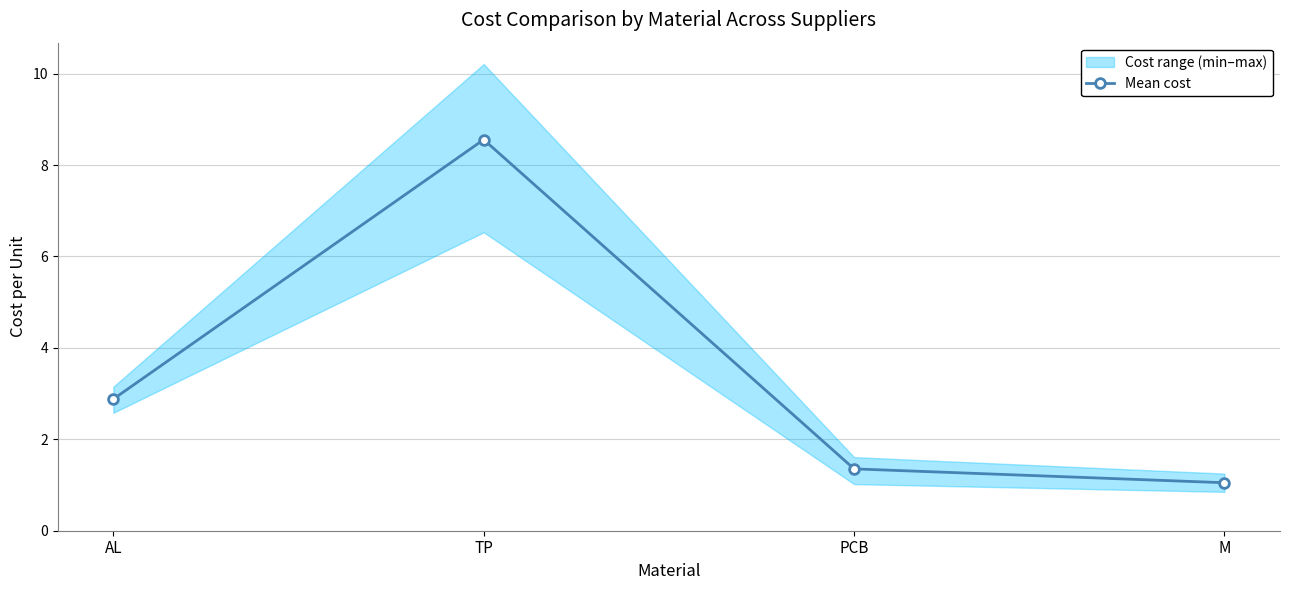

What is the average value?

3.5